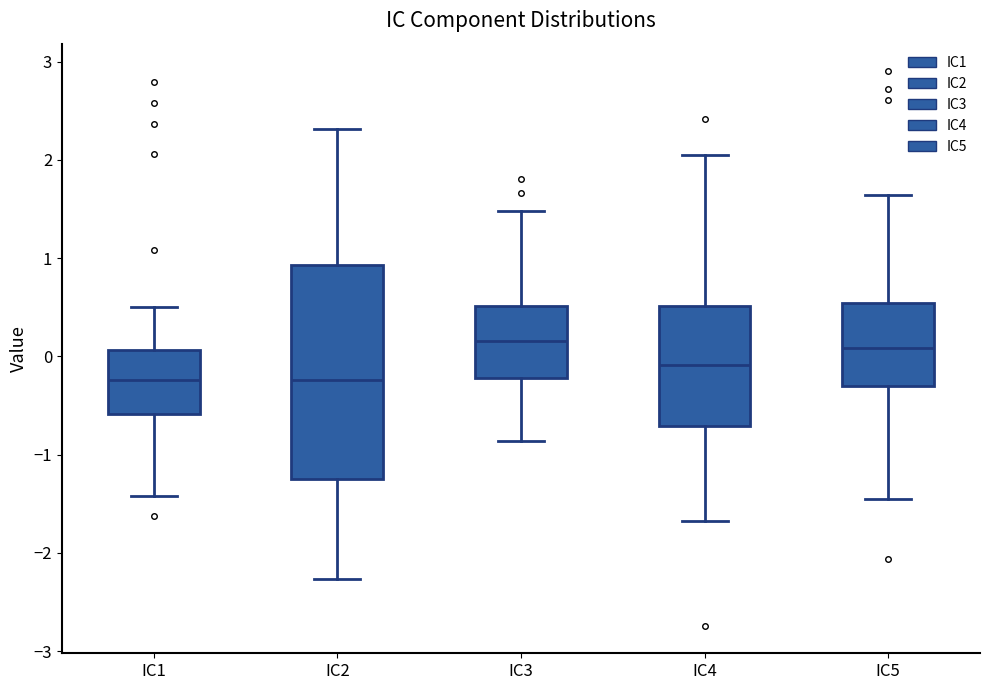

Reading left to right, read every box against the y-axis: the position of its median line, the range the box covers, and the ends of its whiskers. The values are not printed on the chart, so give them approximately, as read against the axis.

IC1: median -0.2, box -0.6 to 0.1, whiskers -1.4 to 0.5
IC2: median -0.2, box -1.2 to 0.9, whiskers -2.3 to 2.3
IC3: median 0.2, box -0.2 to 0.5, whiskers -0.9 to 1.5
IC4: median -0.1, box -0.7 to 0.5, whiskers -1.7 to 2.1
IC5: median 0.1, box -0.3 to 0.5, whiskers -1.5 to 1.6